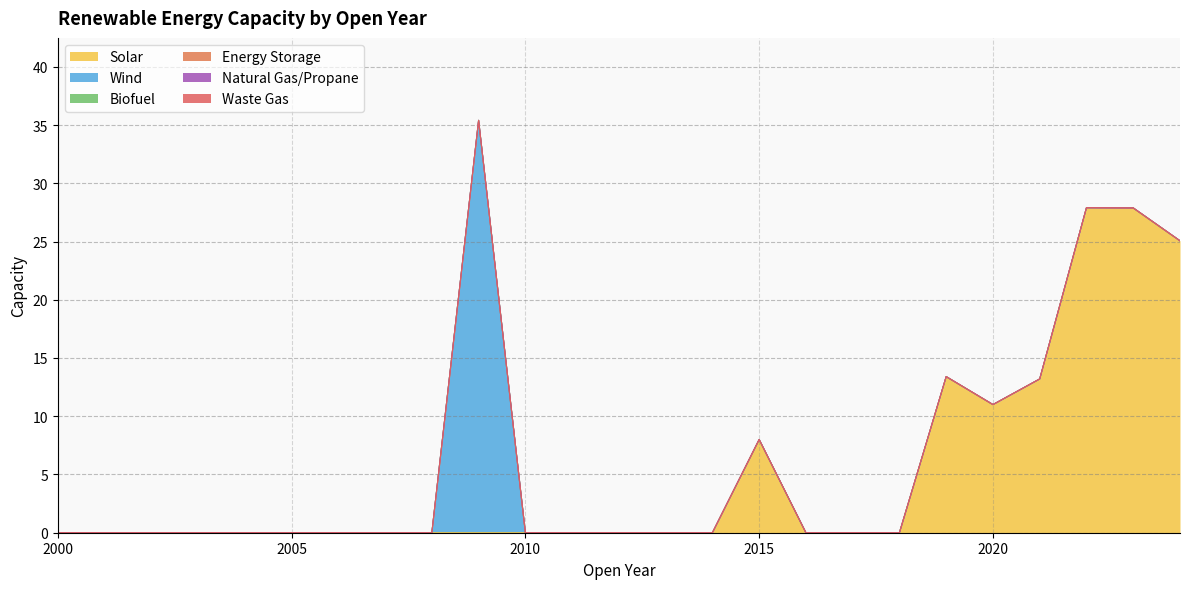

How many distinct data groups are displayed?

6